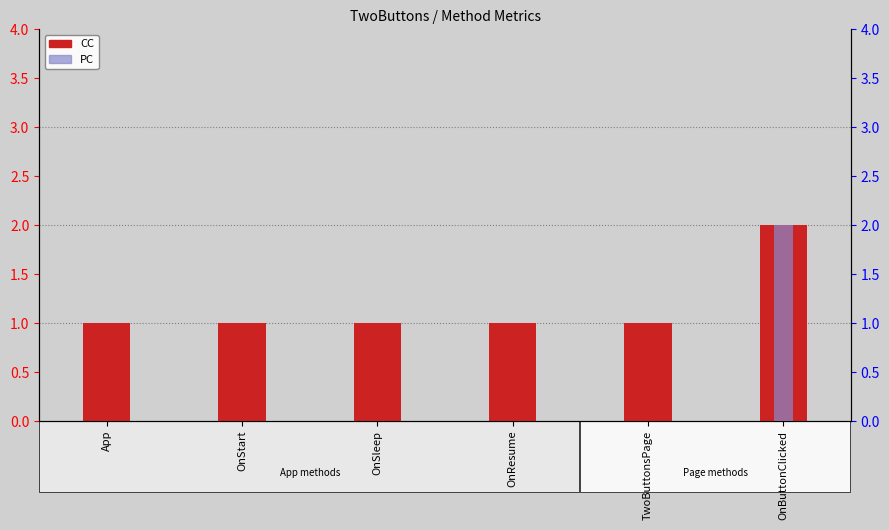

What is the label of the 4th bar from the right?

OnSleep